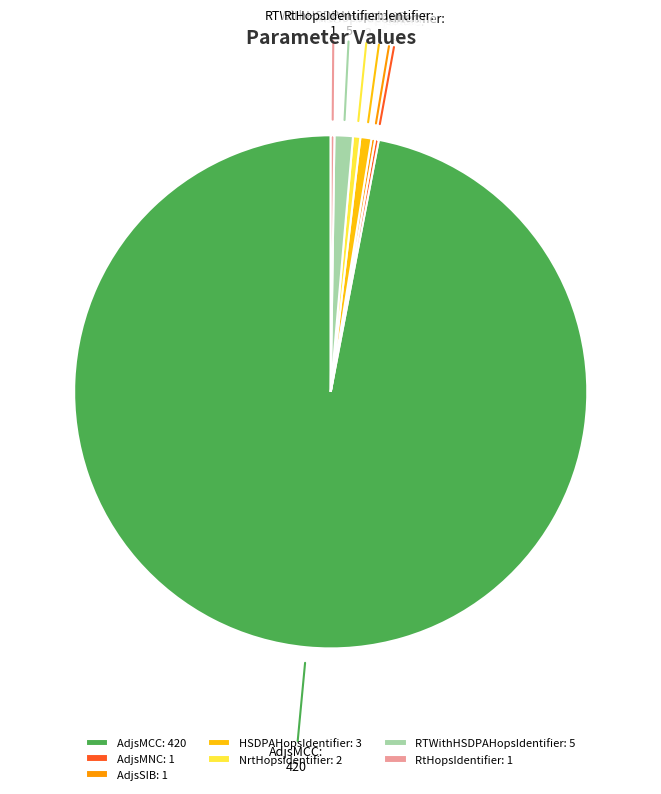

What is the ratio of the value at RTWithHSDPAHopsIdentifier to the value at HSDPAHopsIdentifier?

1.7